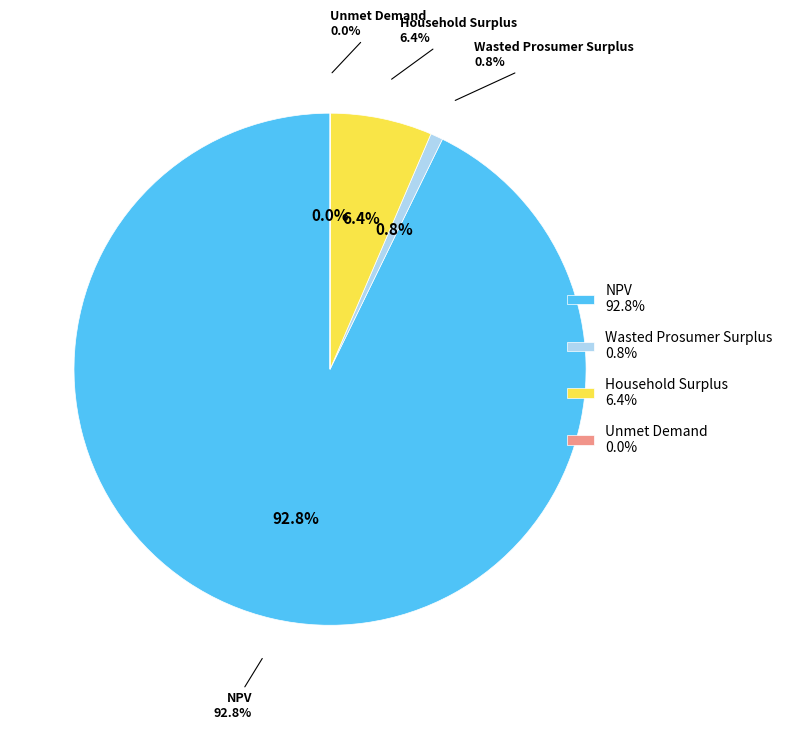

Do Wasted Prosumer Surplus and NPV together represent more than half of the pie?

Yes